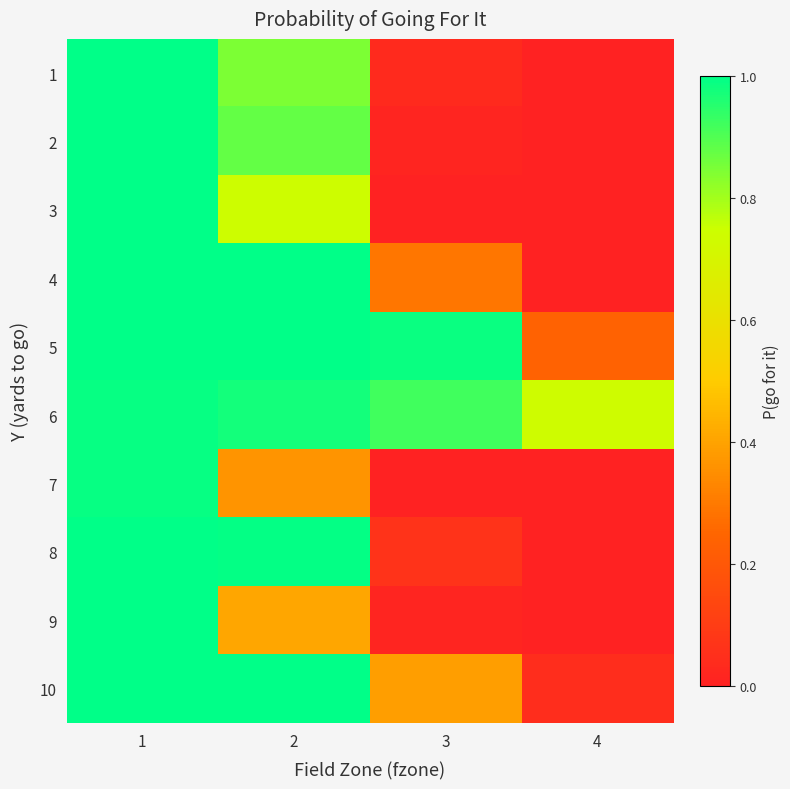

Which series has the widest spread of values?

3